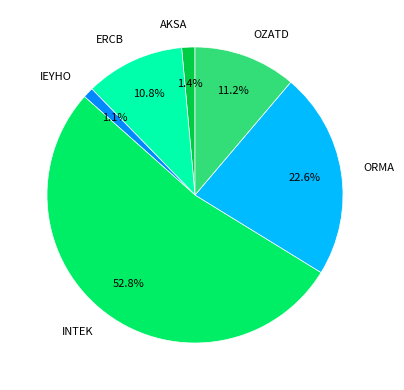

What is the ratio of the value at OZATD to the value at ERCB?

1.0